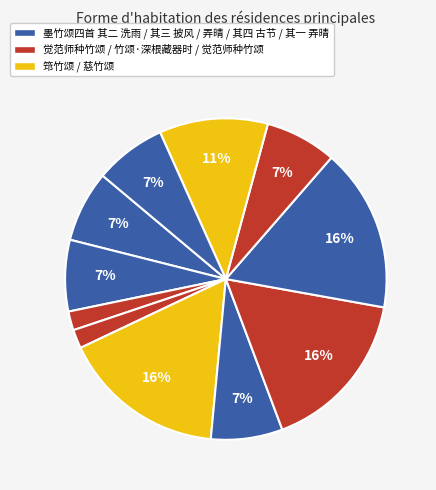

How many segments does this pie chart have?

11